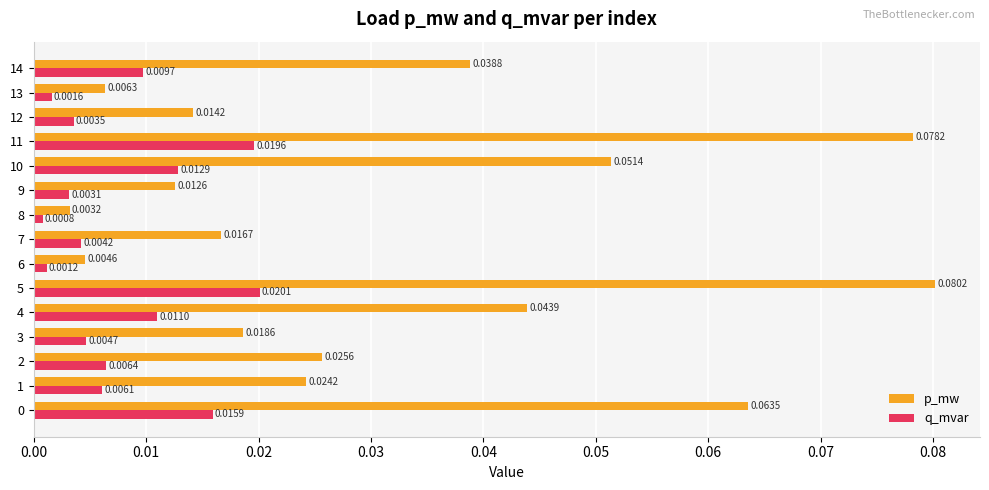

Rank the series by their maximum value, from lowest to highest.

q_mvar, p_mw